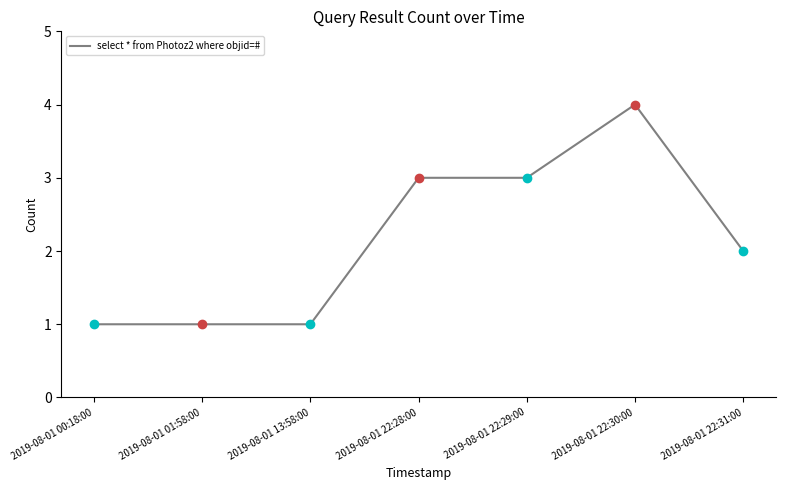

How many lines are shown in the chart?

1